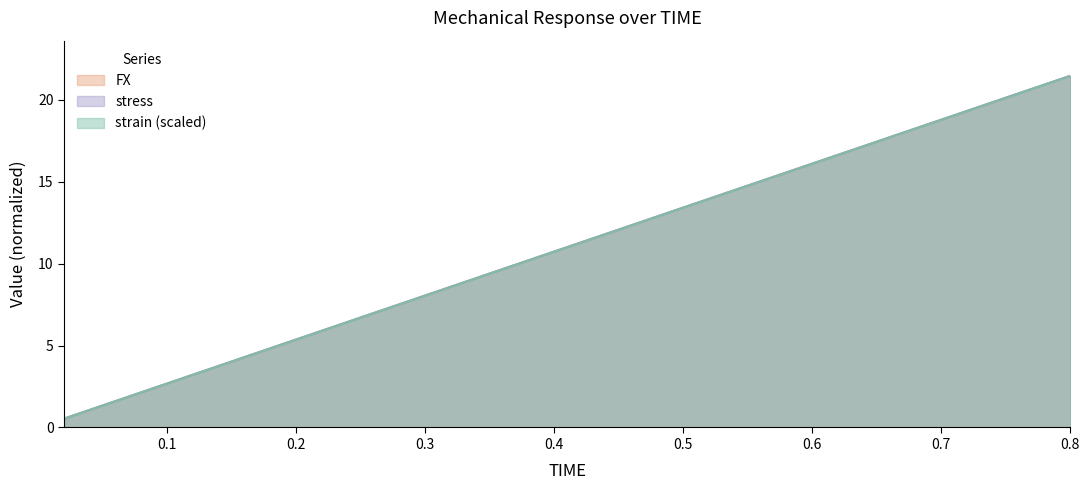

Which series changed the most between 0.16 and 0.32?

FX